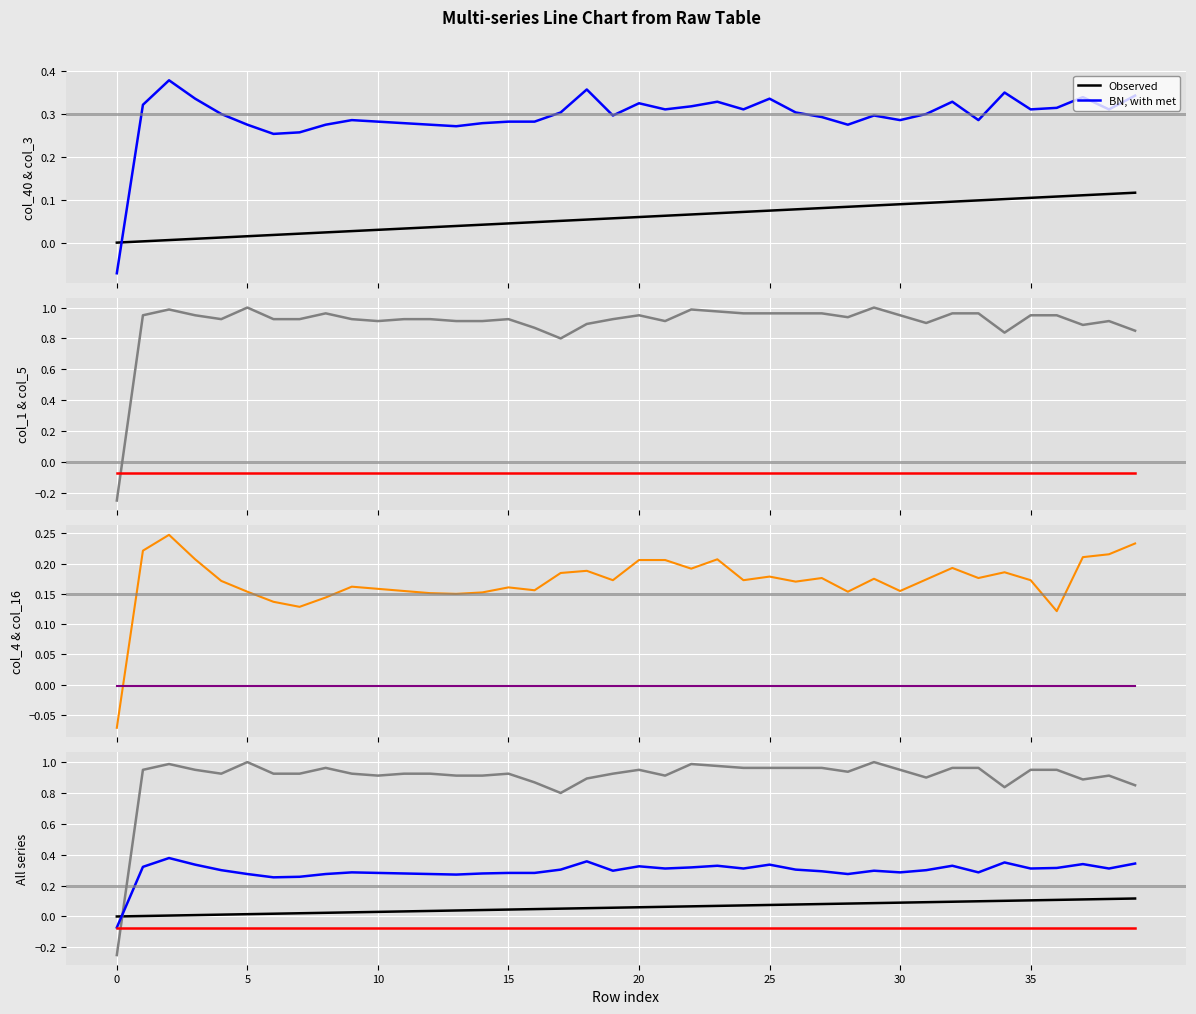

What is the total value across all series at 6?

1.3